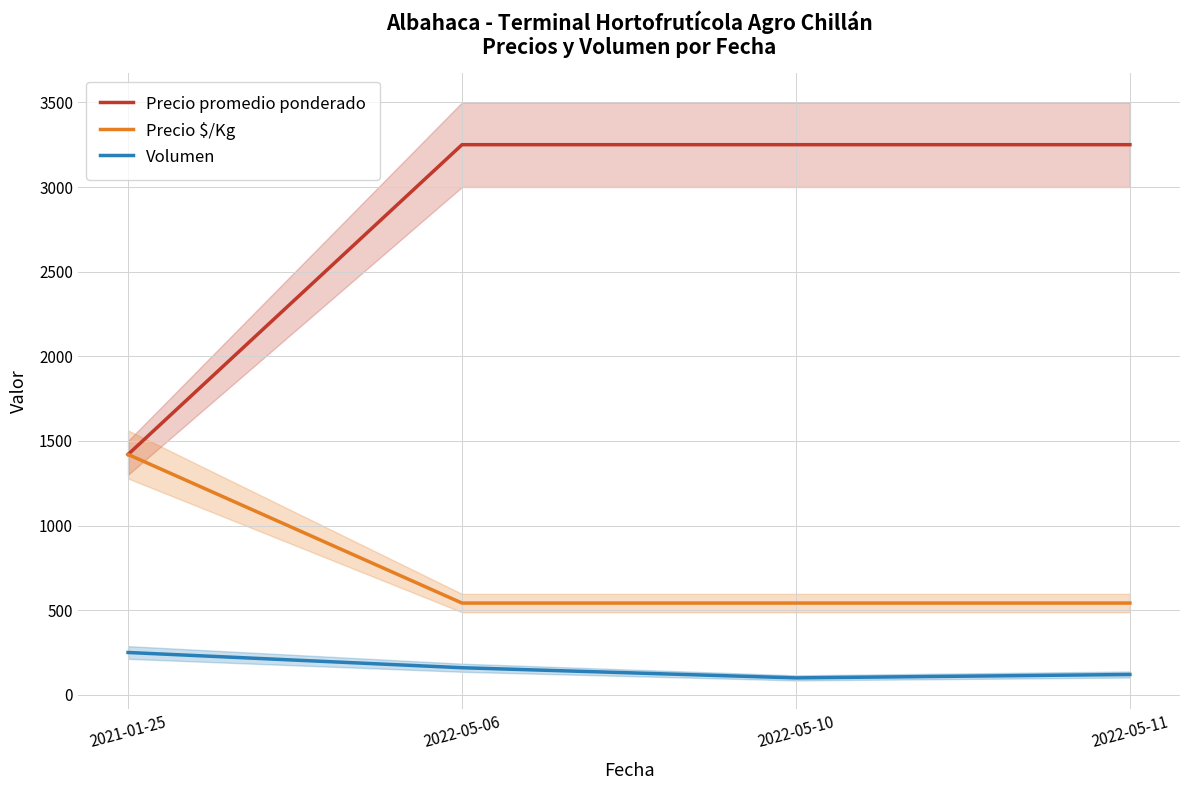

The value of Volumen at 2022-05-06 is 160. True or false?

True